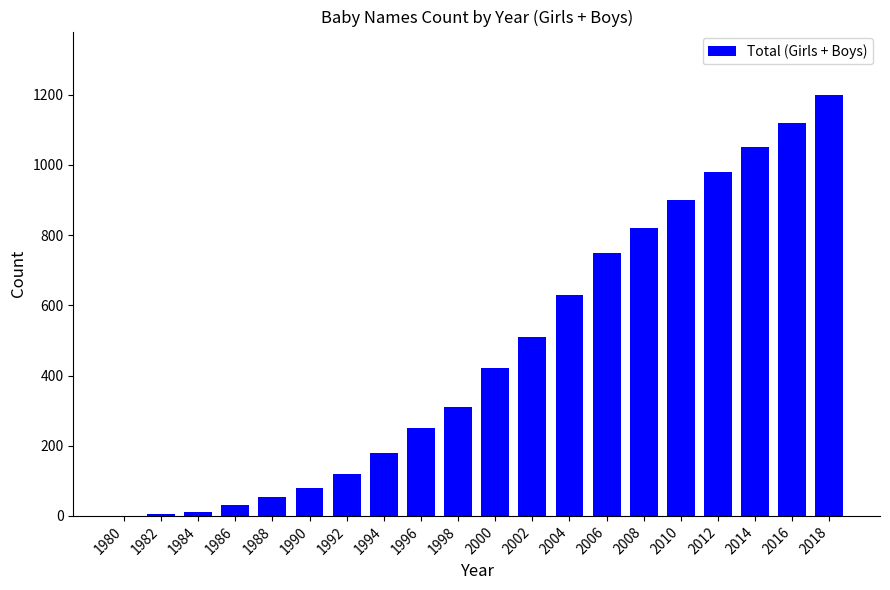

Which has a higher value, 1982 or 2016?

2016